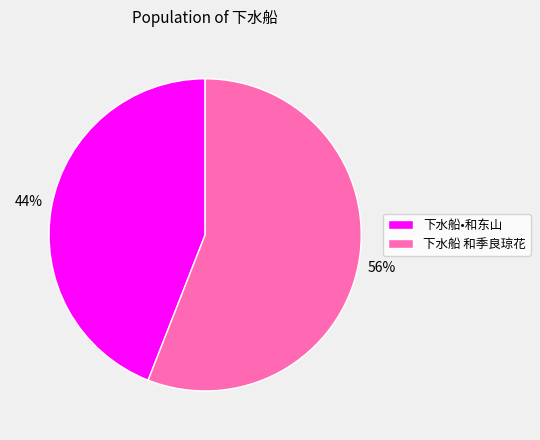

To the nearest percent, what portion does 下水船 和季良琼花 represent?

56%